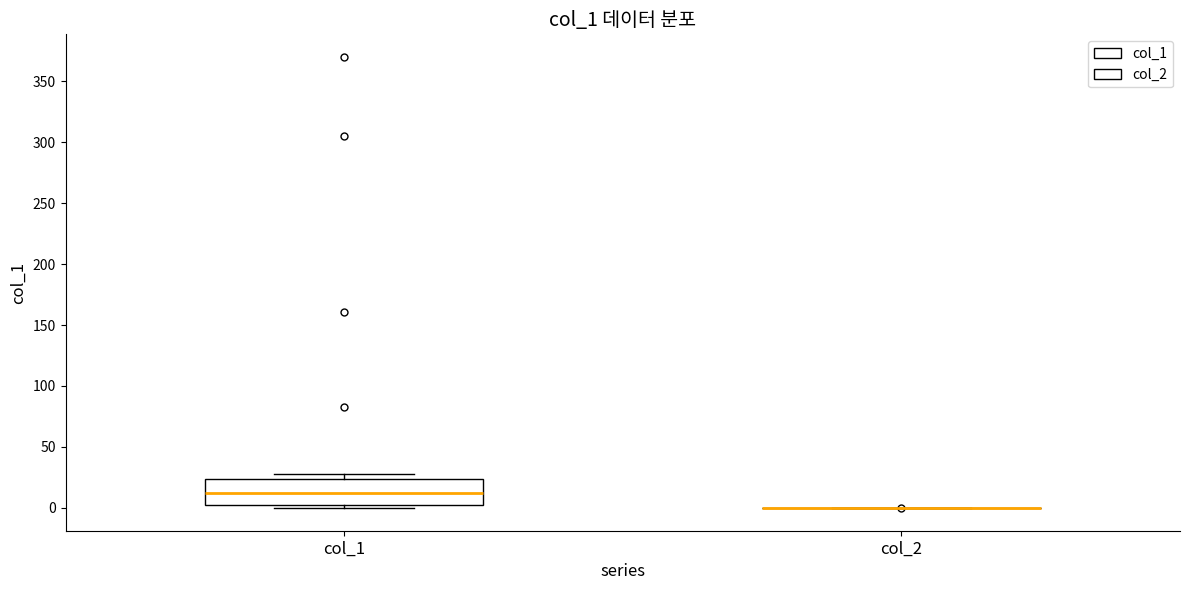

Which box is the tallest, from its lower edge to its upper edge?

col_1